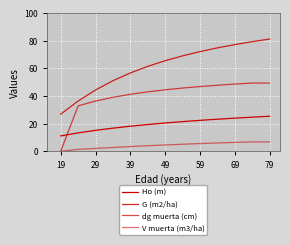

What is the difference between the maximum and second lowest values in the G (m2/ha) series?

44.8